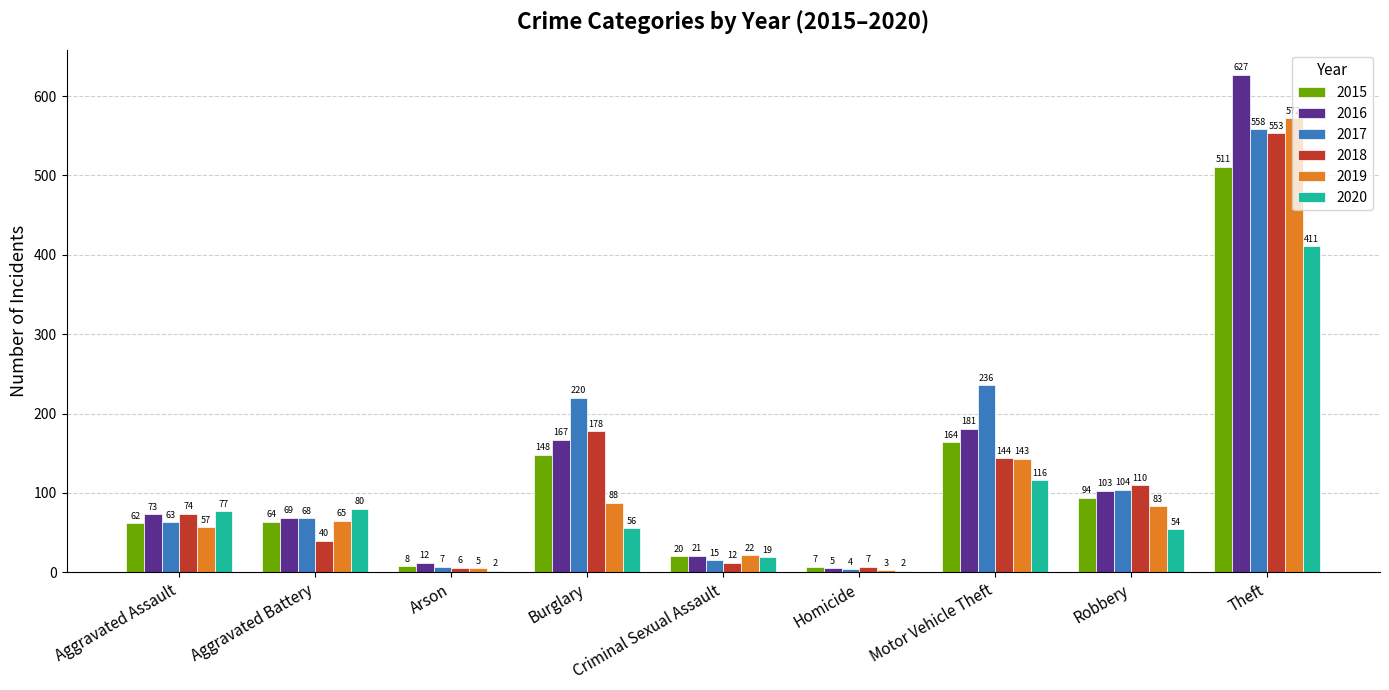

How many values in the 2018 series are below 74?

4